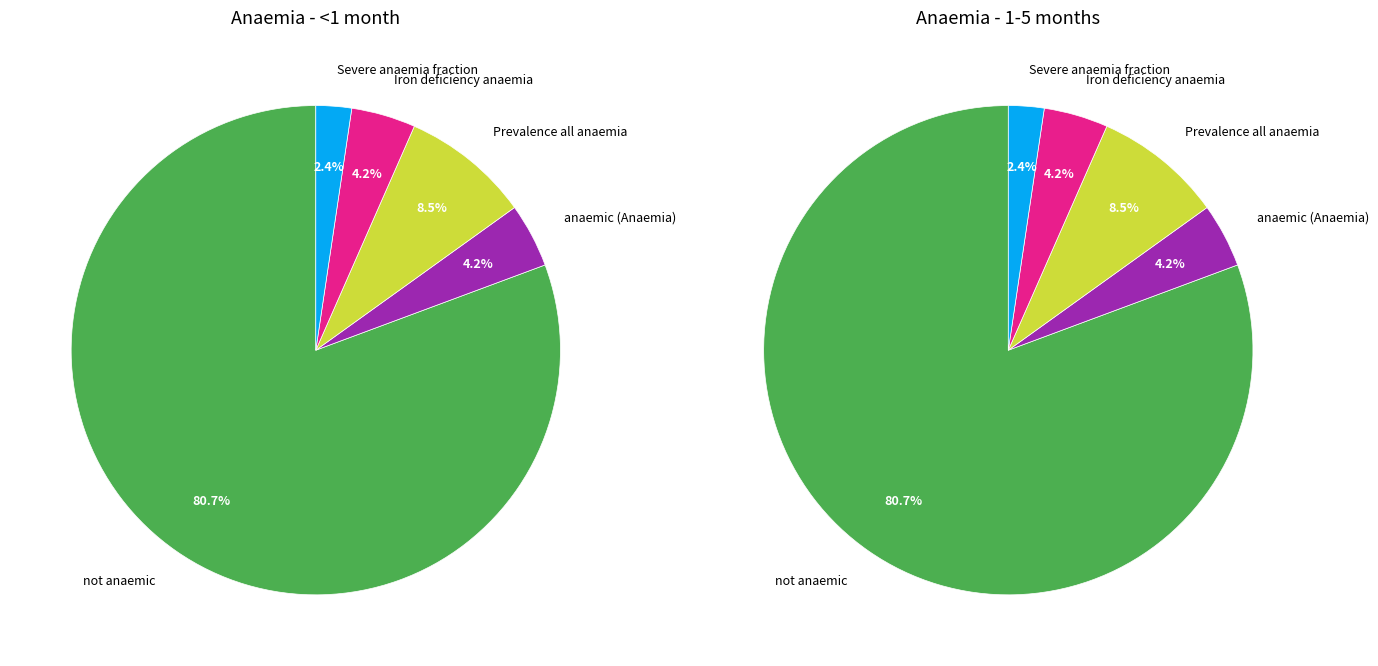

Rank the series by their maximum value, from lowest to highest.

Children <1 month, Children 1-5 months